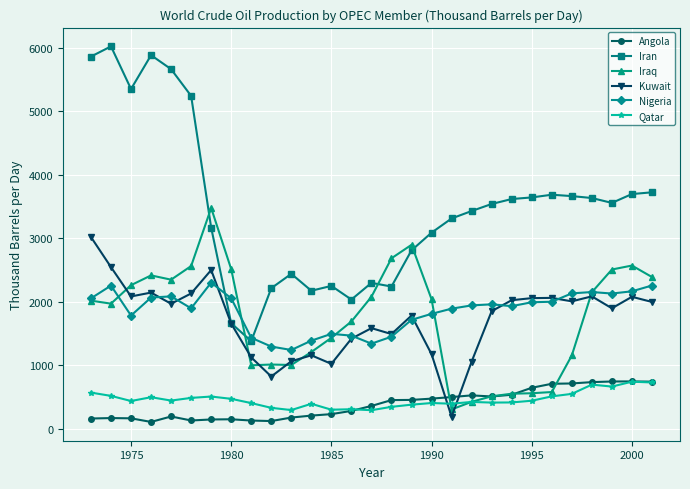

What is the maximum value for Angola?

746.4